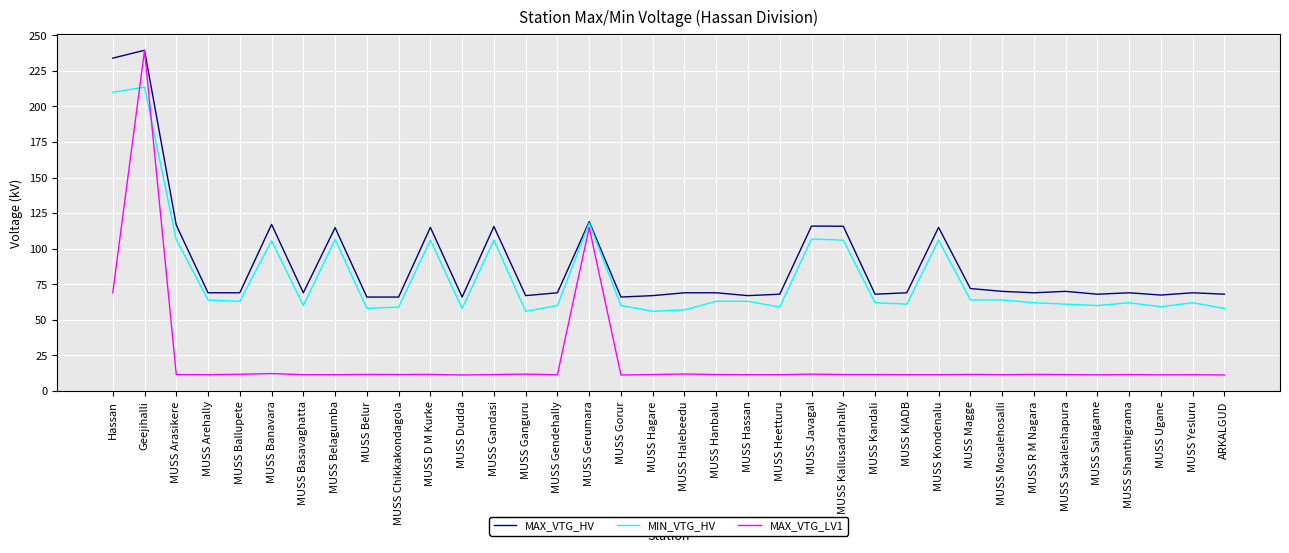

At which category is the sum across all series the highest?

Geejihalli